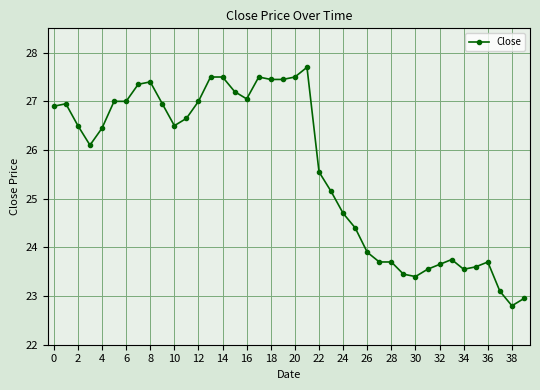

What is the smallest value displayed?

22.8